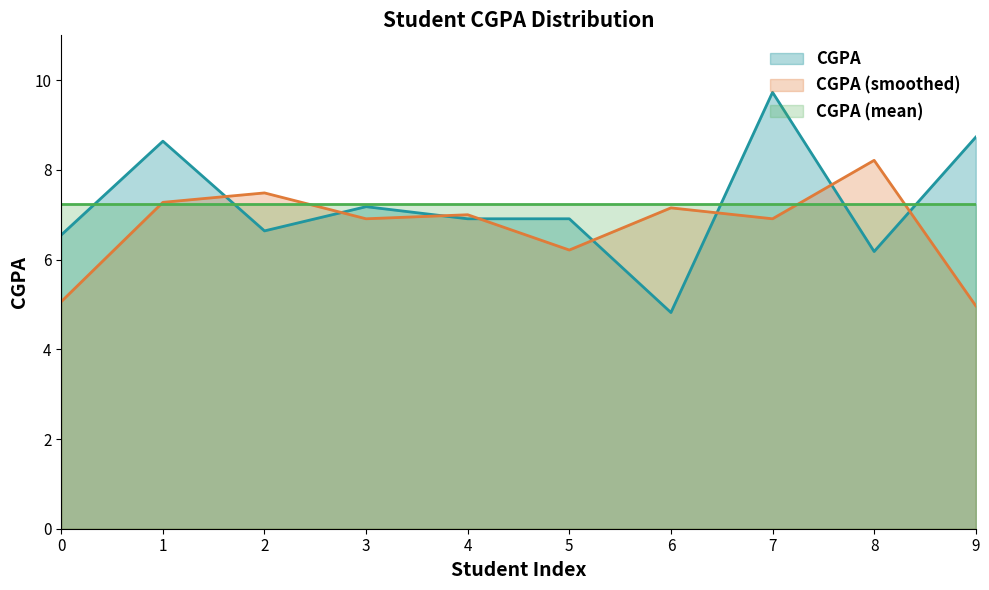

What is the difference between the maximum and minimum values?

4.9